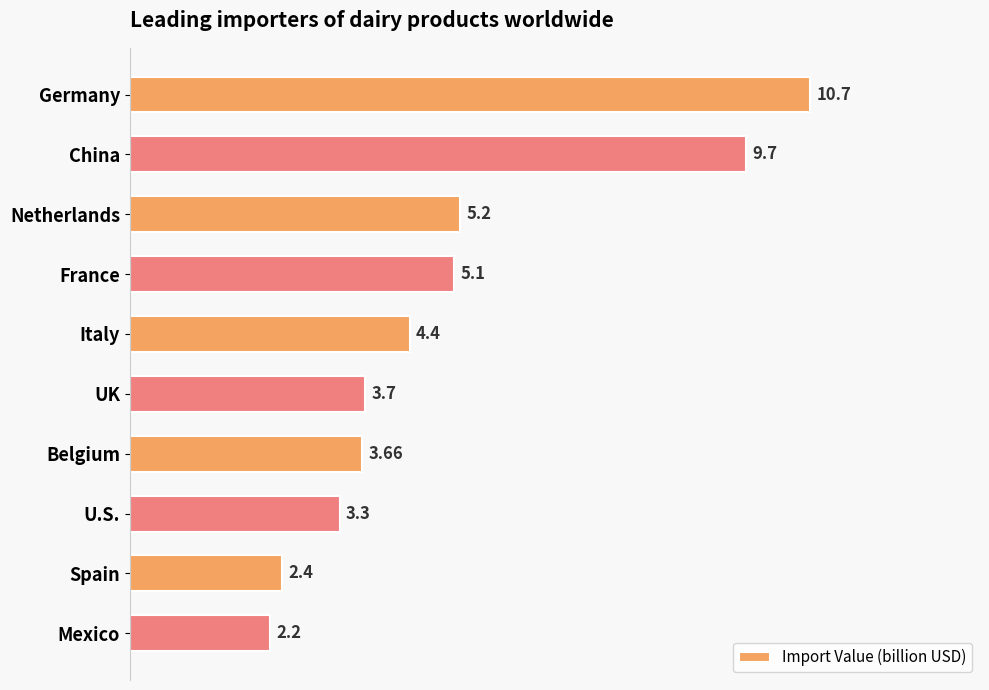

At which category does the chart reach its minimum across all series?

Mexico